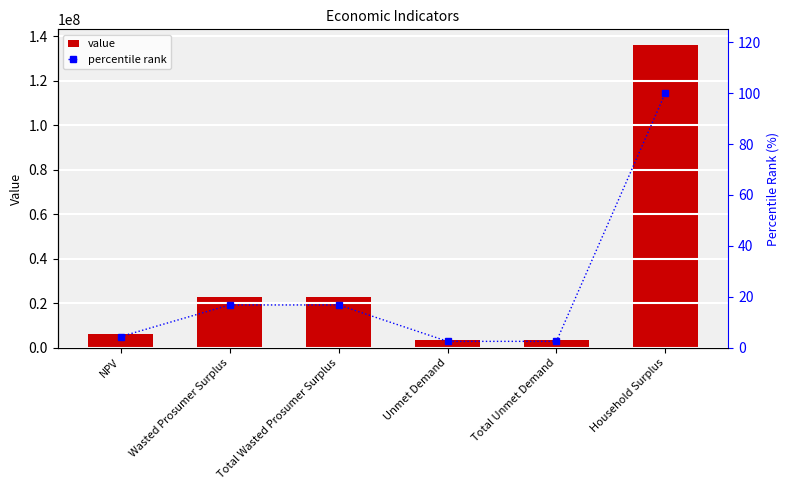

Reading left to right, transcribe all the data shown in this chart.

value: NPV=6057468.2	Wasted Prosumer Surplus=22941778.6	Total Wasted Prosumer Surplus=22941778.6	Unmet Demand=3475706.0	Total Unmet Demand=3475706.0	Household Surplus=136257098.9
percentile rank: NPV=4.4	Wasted Prosumer Surplus=16.8	Total Wasted Prosumer Surplus=16.8	Unmet Demand=2.6	Total Unmet Demand=2.6	Household Surplus=100.0